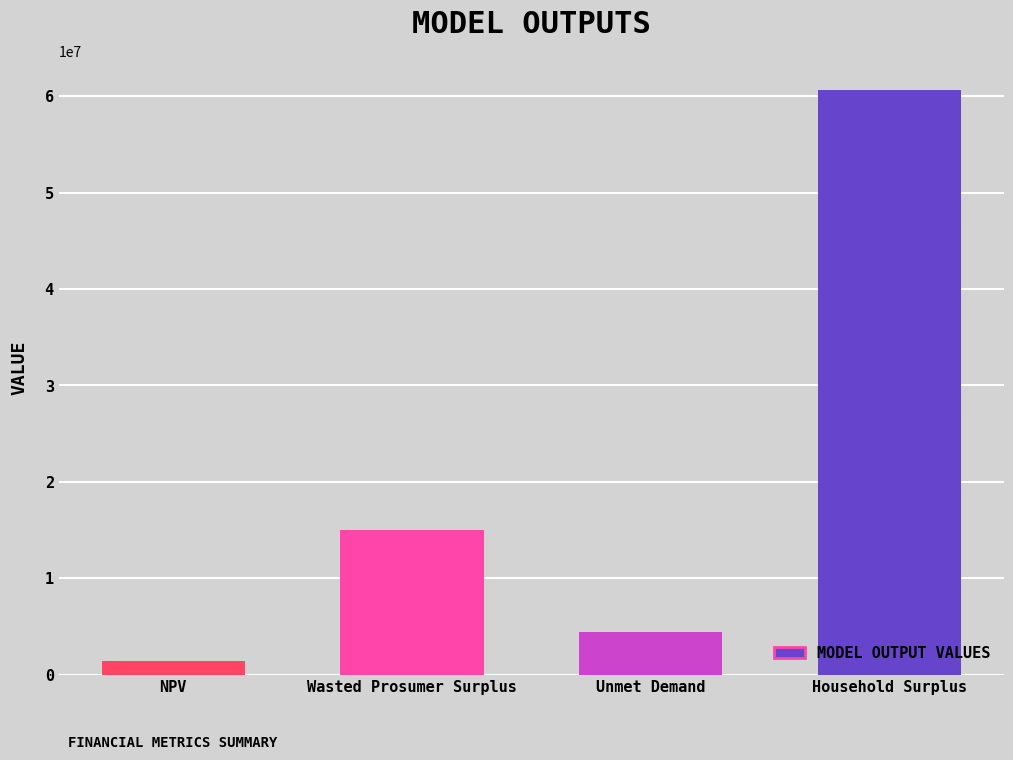

What is the approximate value at Unmet Demand?

4369506.5